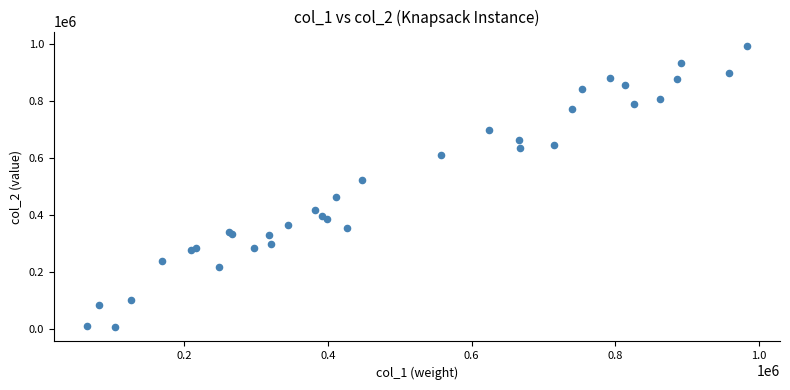

What Y value in the scatter plot is closest to 498741?

523089